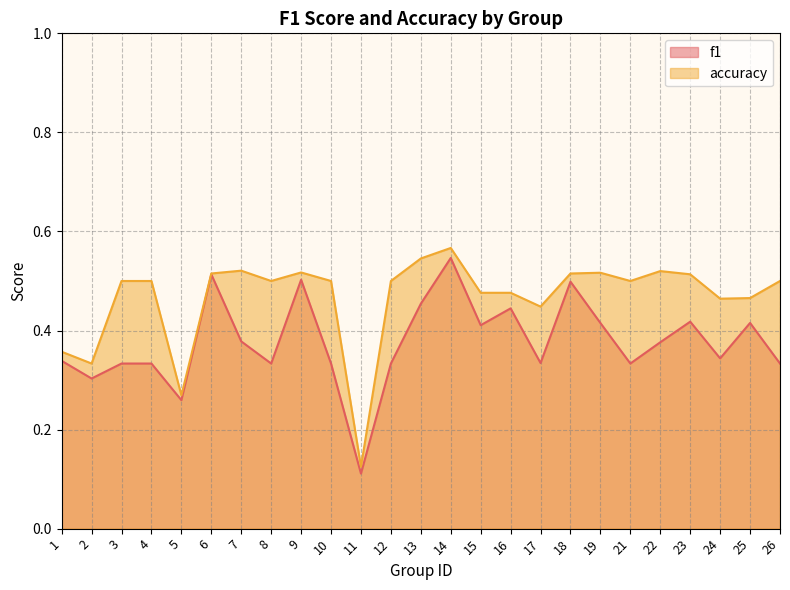

Between 8 and 22, which series saw the biggest shift?

f1